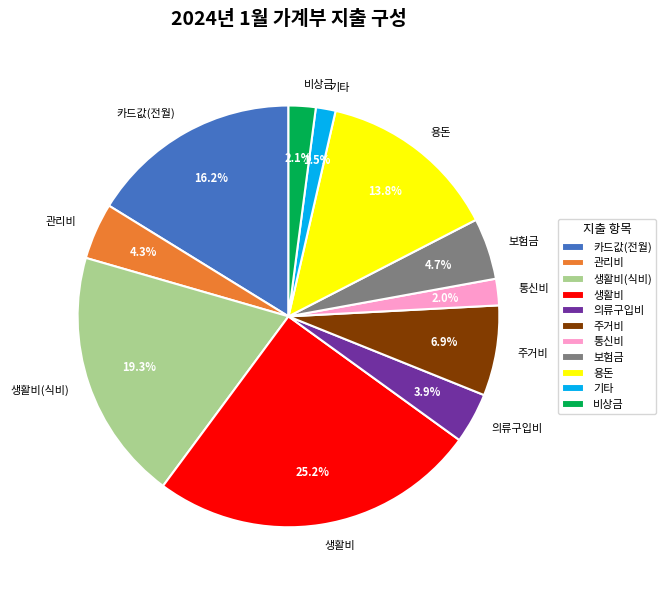

True or false: 의류구입비 accounts for 18% of the total.

False